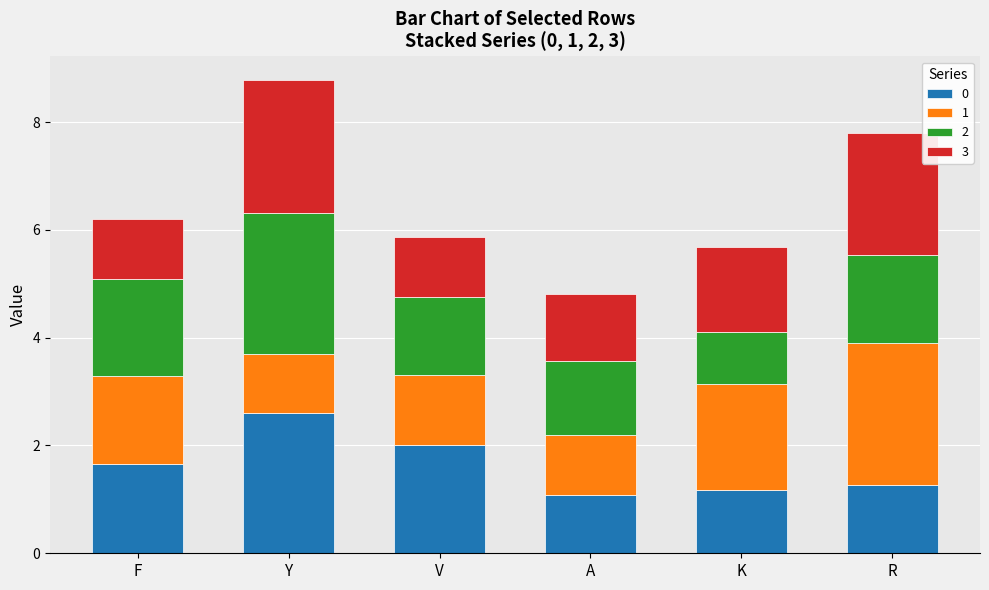

At which category is the sum across all series the highest?

Y